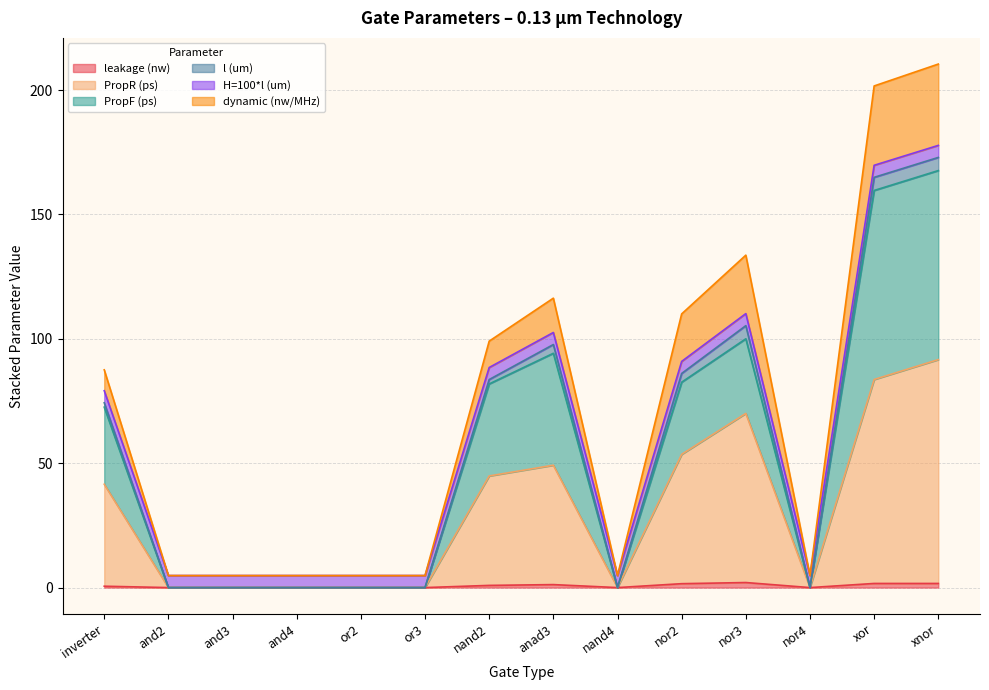

What is the difference between the maximum and second lowest values in the leakage (nw) series?

2.0